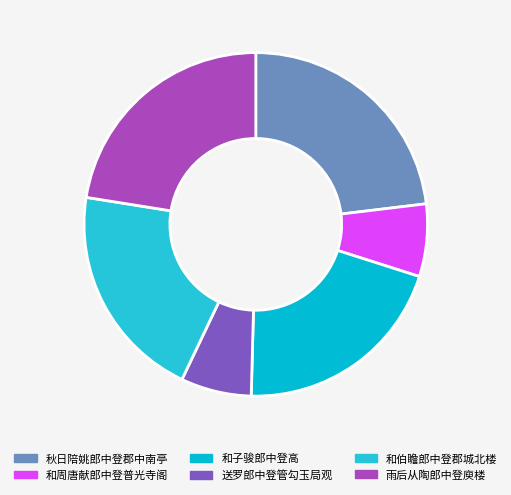

How many segments does this pie chart have?

6